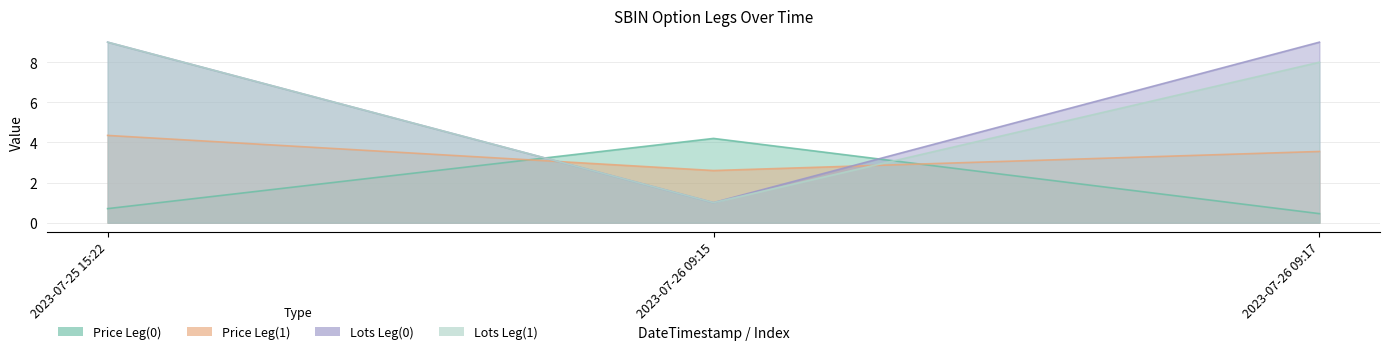

What is the highest value of the Lots Leg(0) series?

9.0